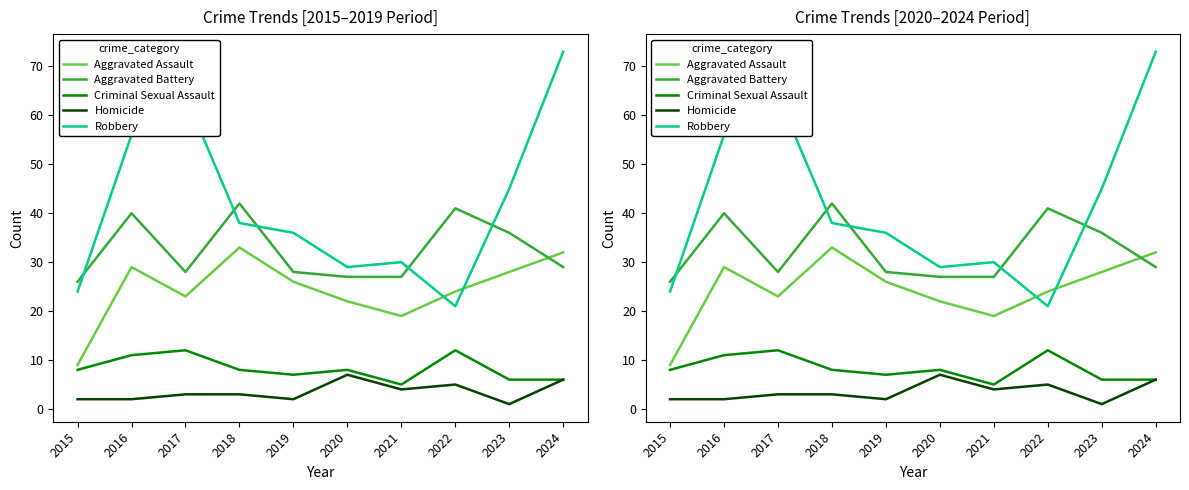

What is the highest value of the Criminal Sexual Assault series?

12